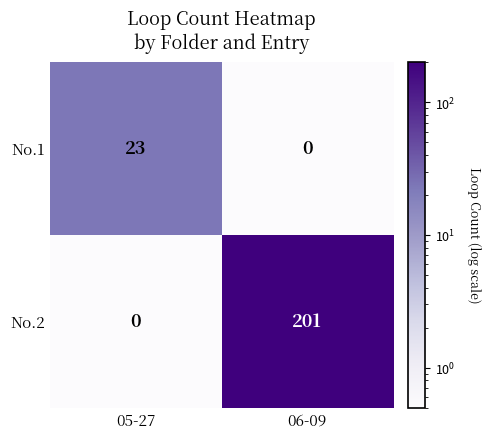

The No.1 series shows -7 at 06-09. True or false?

False